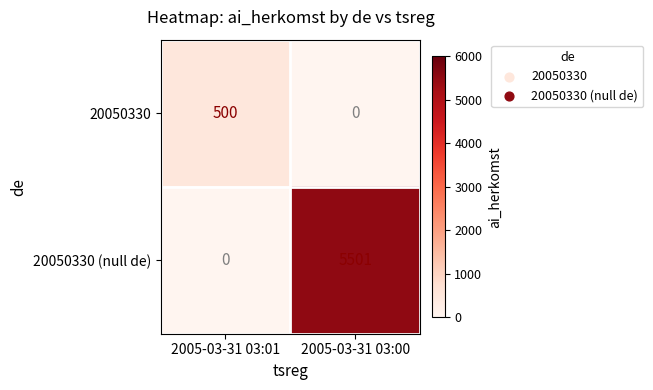

What is the average value of the 20050330 series?

250